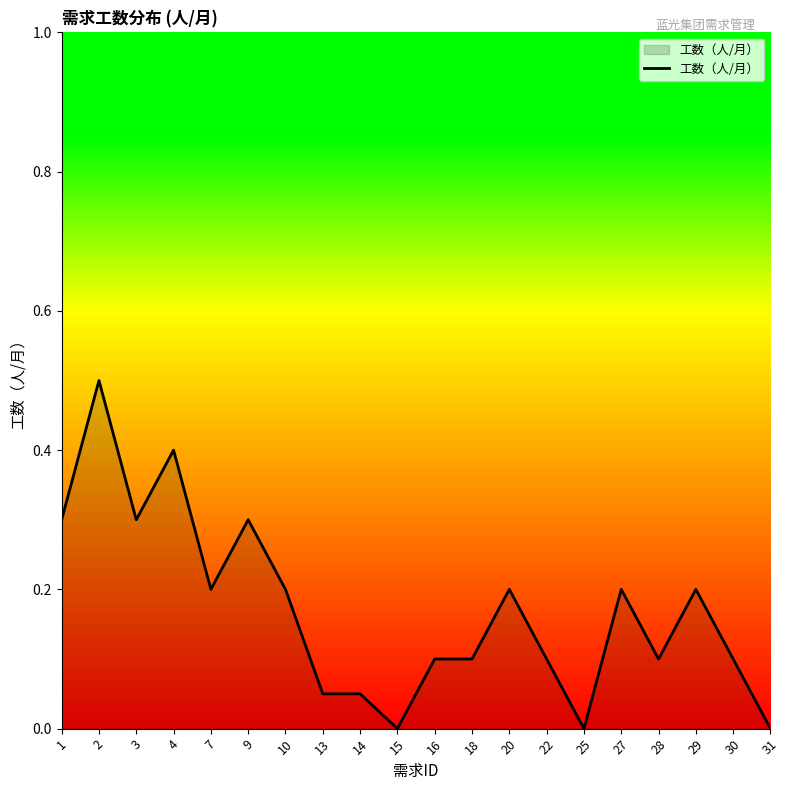

What is the difference between the maximum and minimum values?

0.5